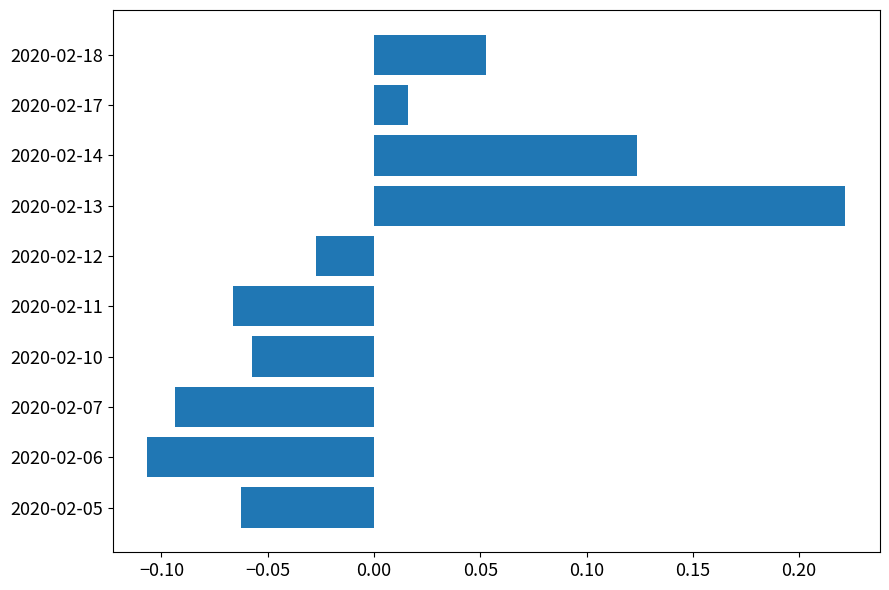

Between 2020-02-07 and 2020-02-14, which is larger?

2020-02-14